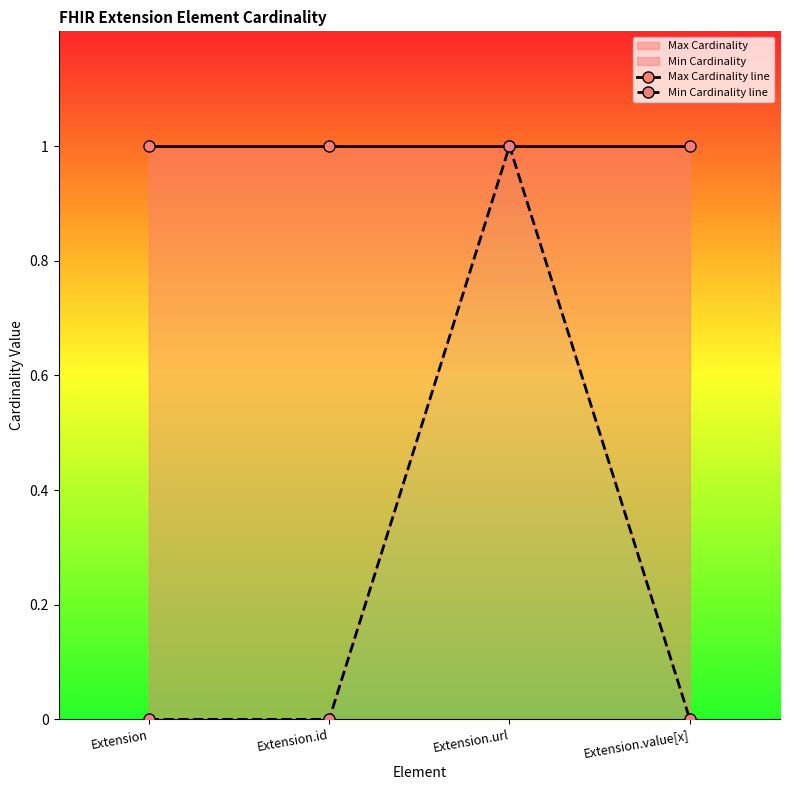

Rank the series at Extension.id from lowest to highest value.

Min Cardinality line, Max Cardinality line